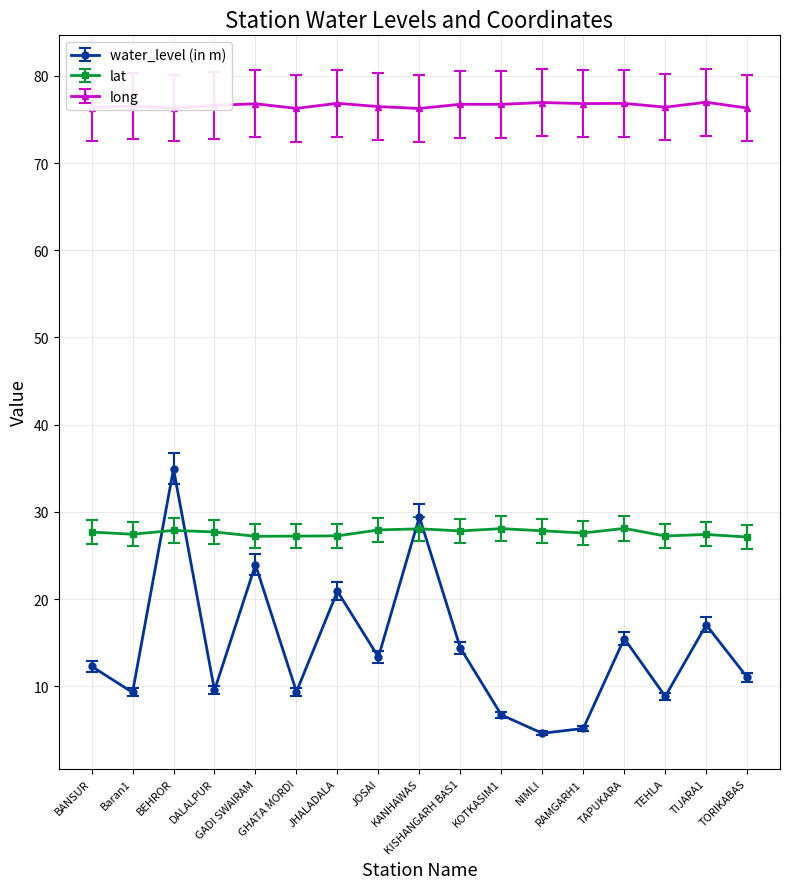

At which label does water_level (in m) first exceed 12?

BANSUR